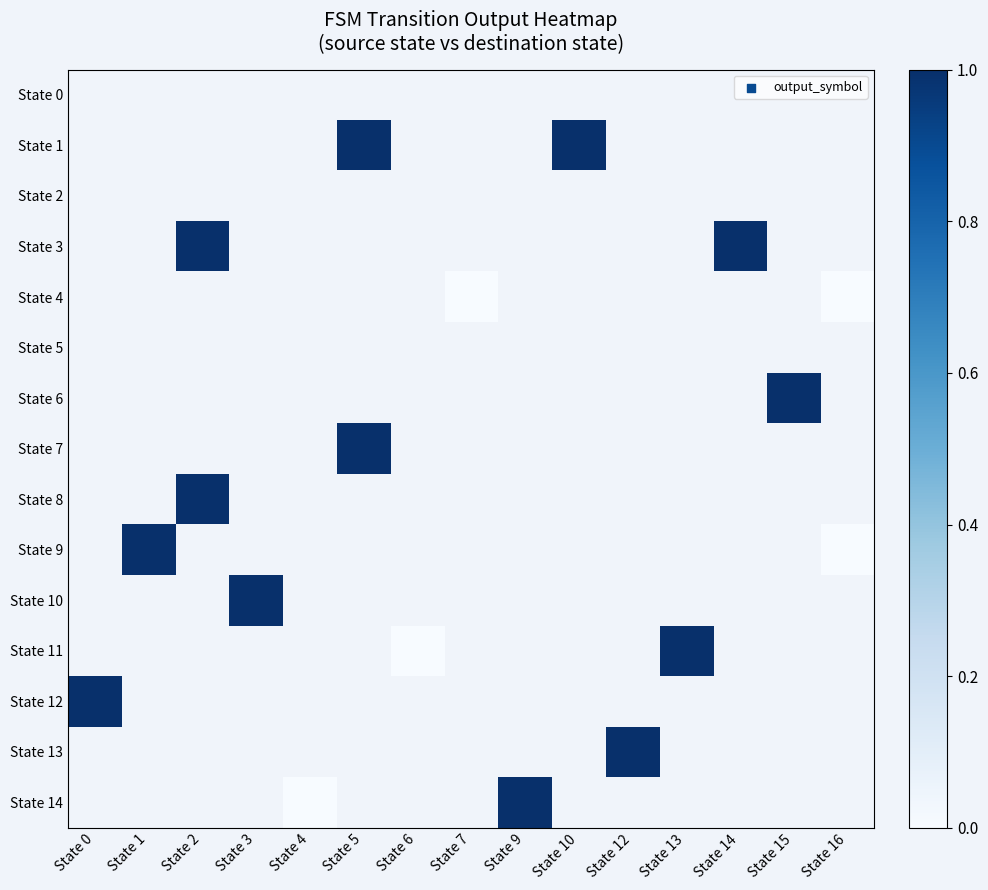

At State 5, list the series in order from smallest to largest.

State 0, State 1, State 2, State 3, State 4, State 5, State 6, State 7, State 8, State 9, State 10, State 11, State 12, State 13, State 14